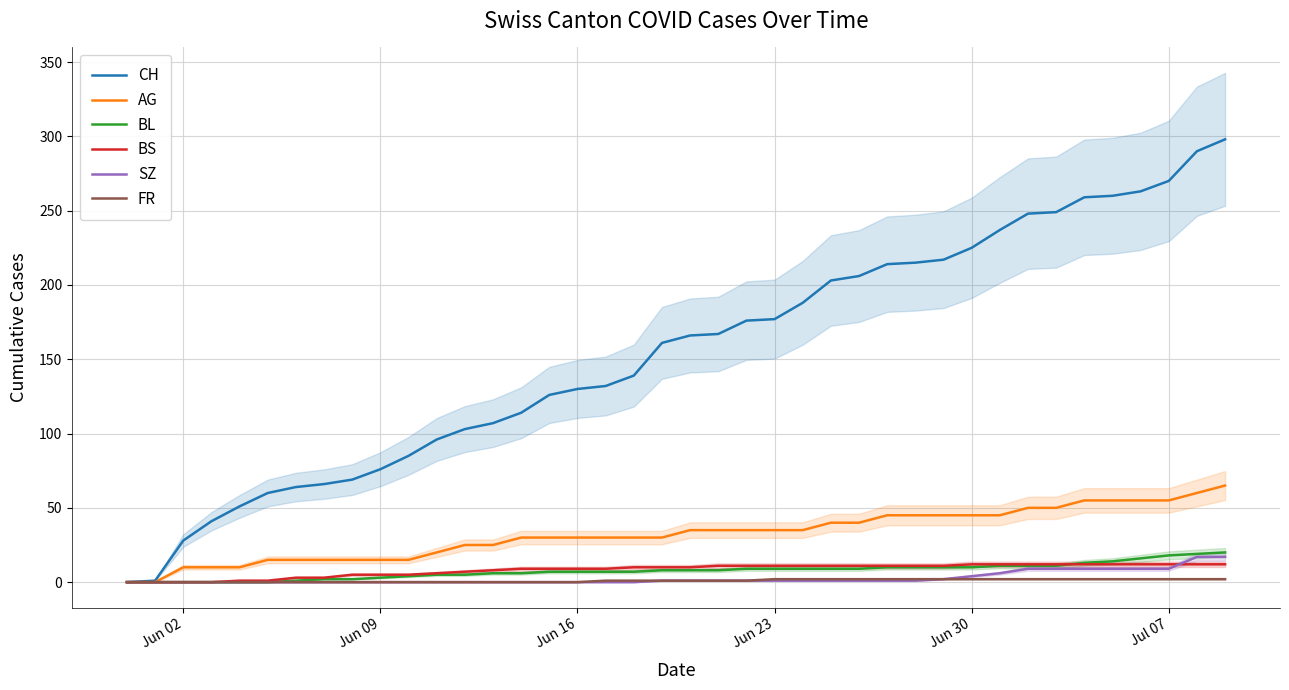

True or false: BS and CH intersect in this chart.

False